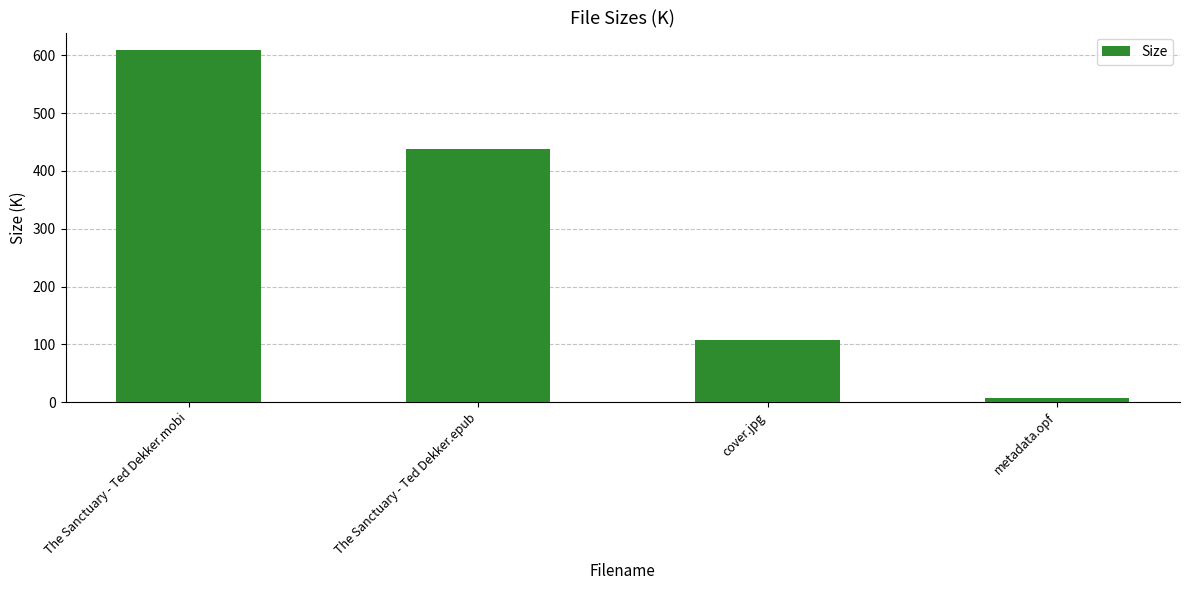

What is the label of the 2nd bar from the right?

cover.jpg